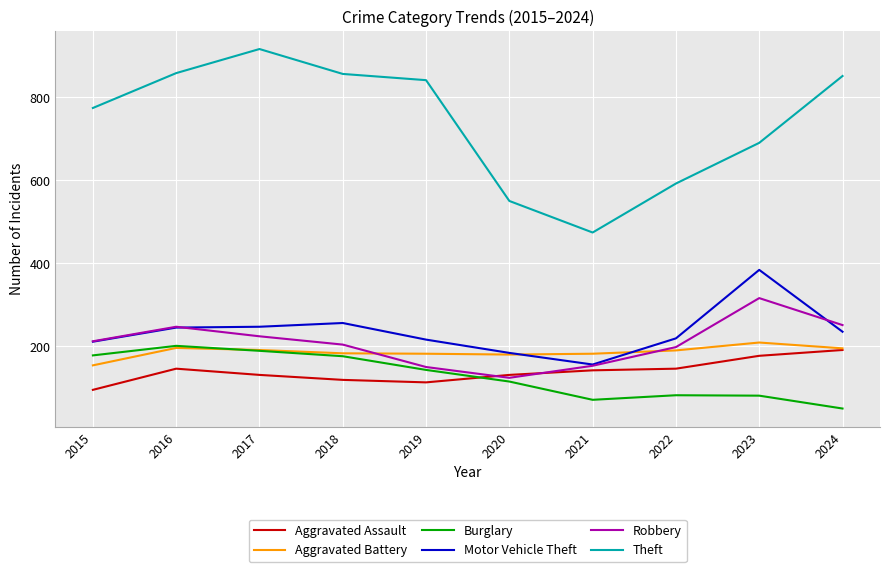

What is the difference between the second highest and second lowest values in the Motor Vehicle Theft series?

72